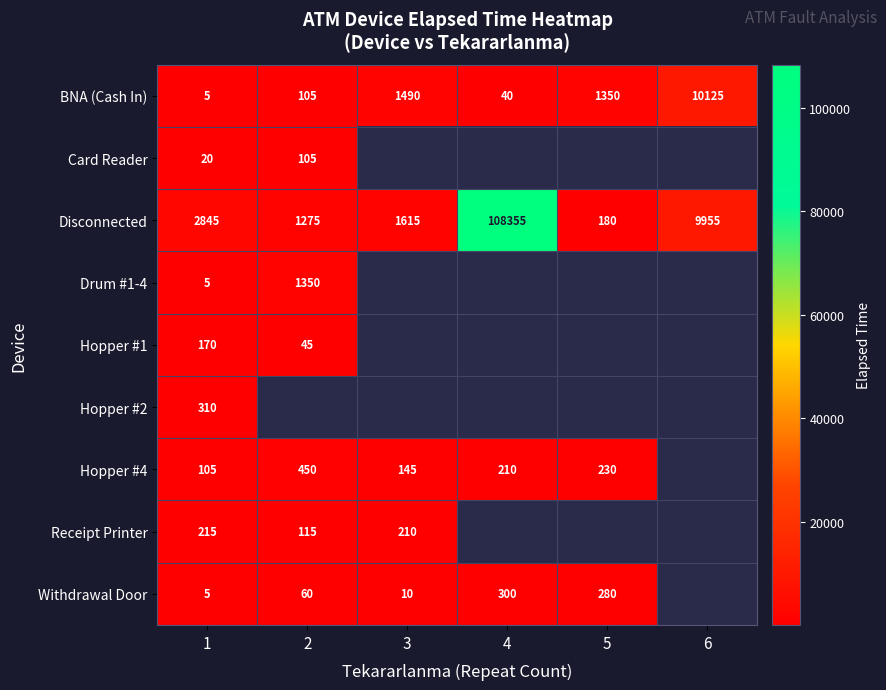

The Withdrawal Door series shows 1.3 at 1. True or false?

False